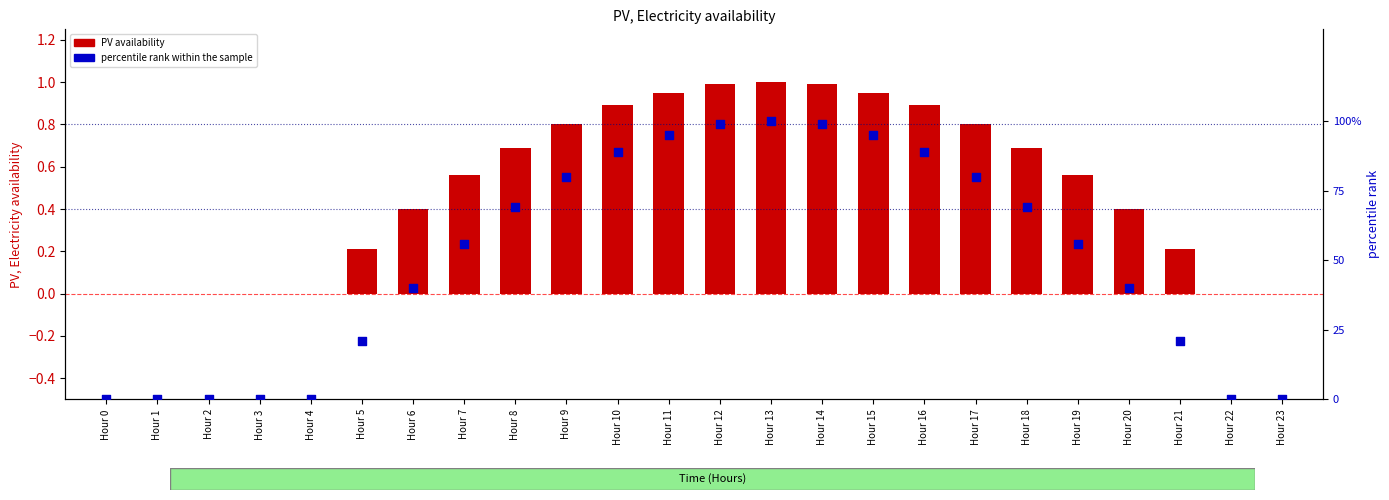

At which category is the sum across all series the highest?

Hour 13